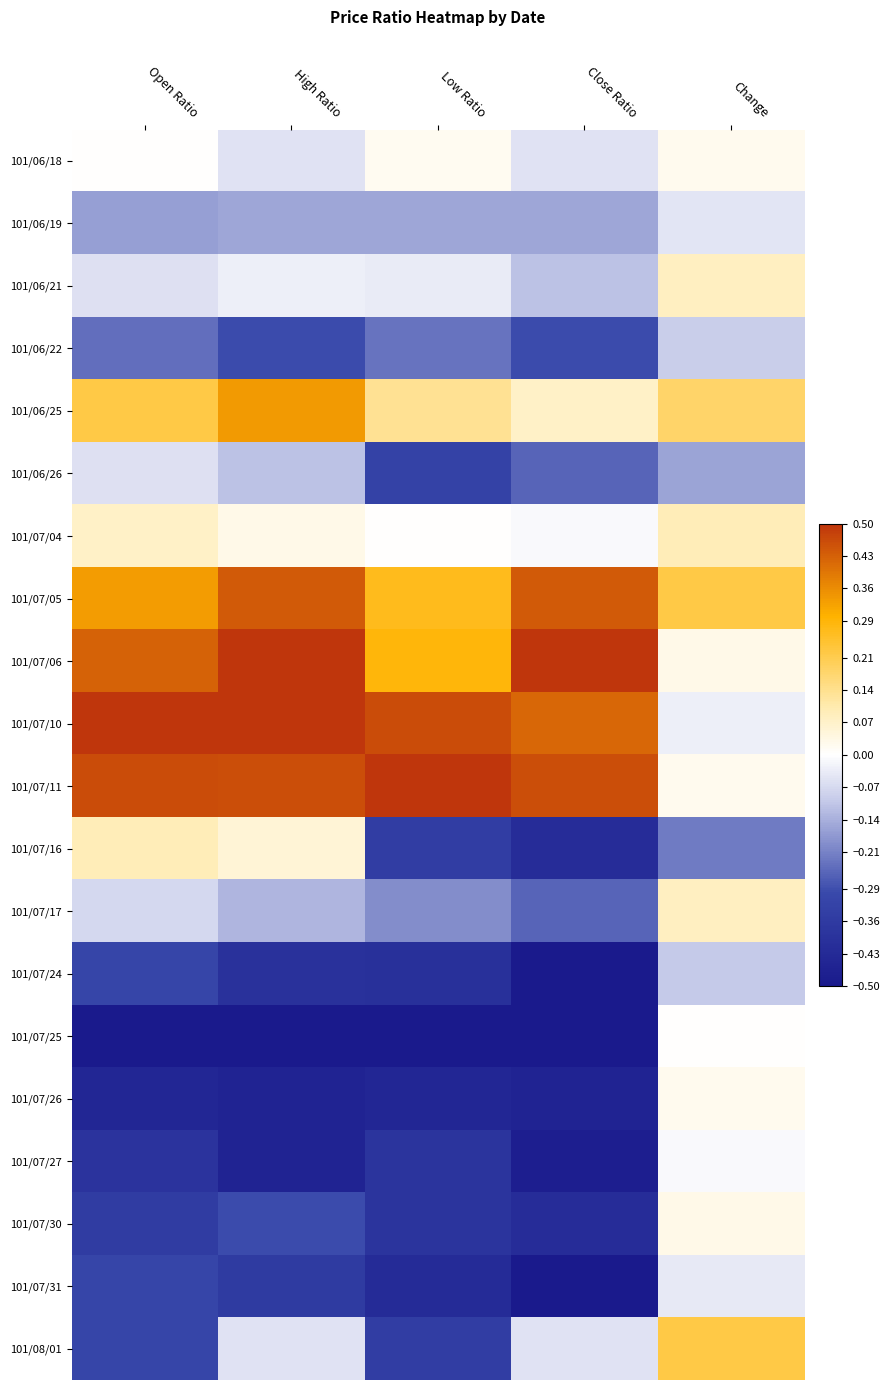

What is the total value across all series at Open Ratio?

-1.1